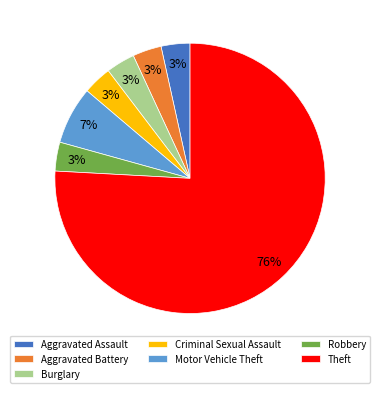

How many segments does this pie chart have?

7